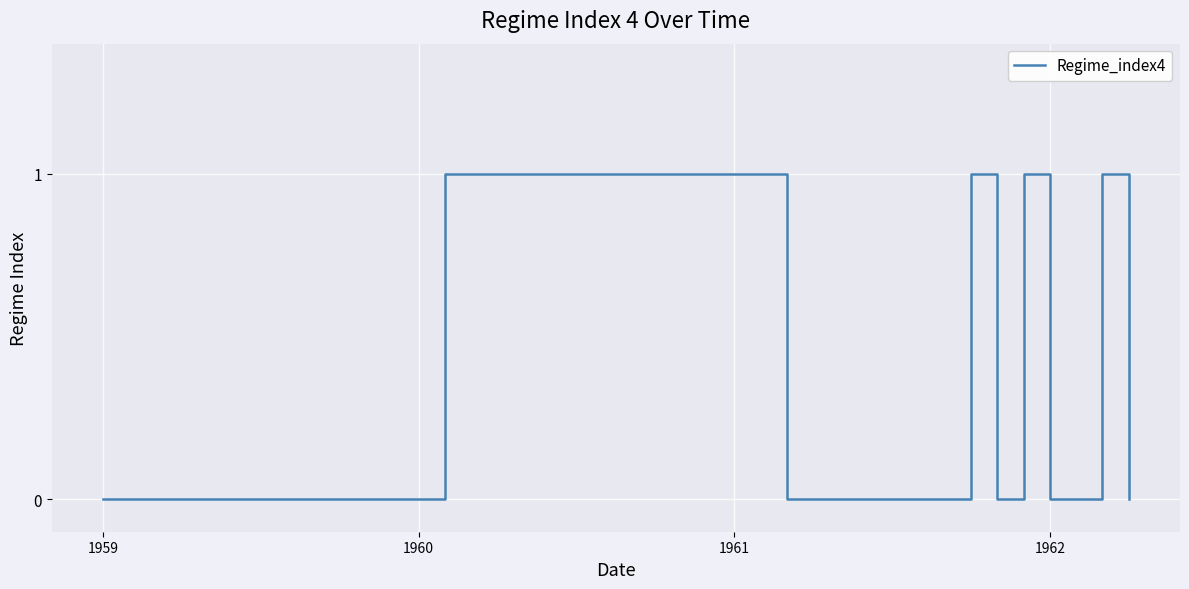

Is it true that the value at 1959 is 1?

False